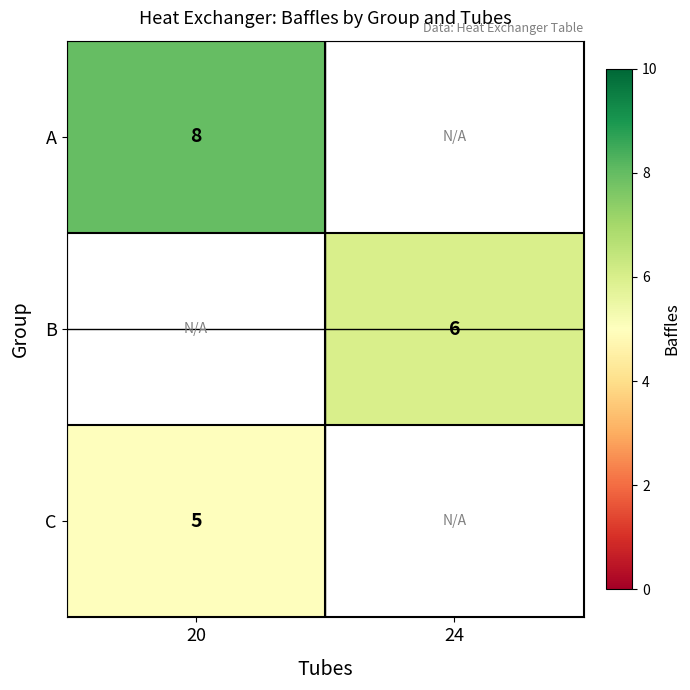

How many categories are shown in the chart?

2